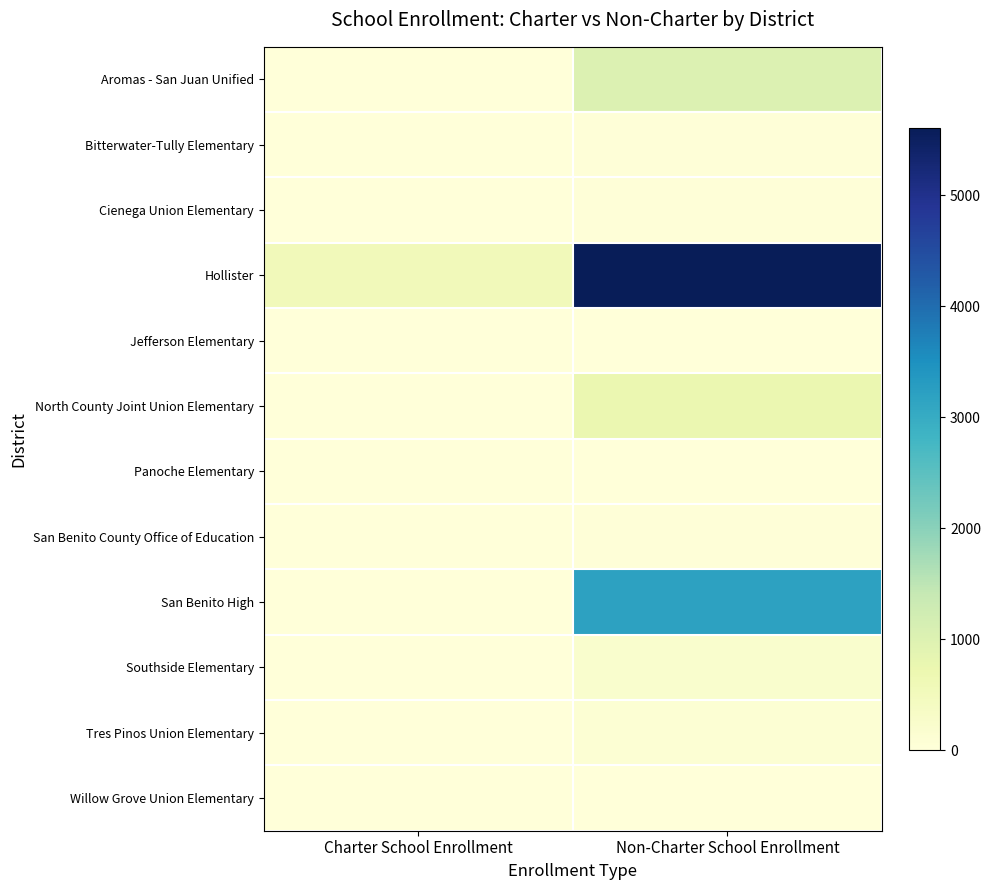

Reading left to right, extract all data points from this chart.

Aromas - San Juan Unified: Charter School Enrollment=0	Non-Charter School Enrollment=1028
Bitterwater-Tully Elementary: Charter School Enrollment=0	Non-Charter School Enrollment=40
Cienega Union Elementary: Charter School Enrollment=0	Non-Charter School Enrollment=32
Hollister: Charter School Enrollment=542	Non-Charter School Enrollment=5612
Jefferson Elementary: Charter School Enrollment=0	Non-Charter School Enrollment=5
North County Joint Union Elementary: Charter School Enrollment=0	Non-Charter School Enrollment=744
Panoche Elementary: Charter School Enrollment=0	Non-Charter School Enrollment=4
San Benito County Office of Education: Charter School Enrollment=0	Non-Charter School Enrollment=33
San Benito High: Charter School Enrollment=0	Non-Charter School Enrollment=3188
Southside Elementary: Charter School Enrollment=0	Non-Charter School Enrollment=215
Tres Pinos Union Elementary: Charter School Enrollment=0	Non-Charter School Enrollment=91
Willow Grove Union Elementary: Charter School Enrollment=0	Non-Charter School Enrollment=11